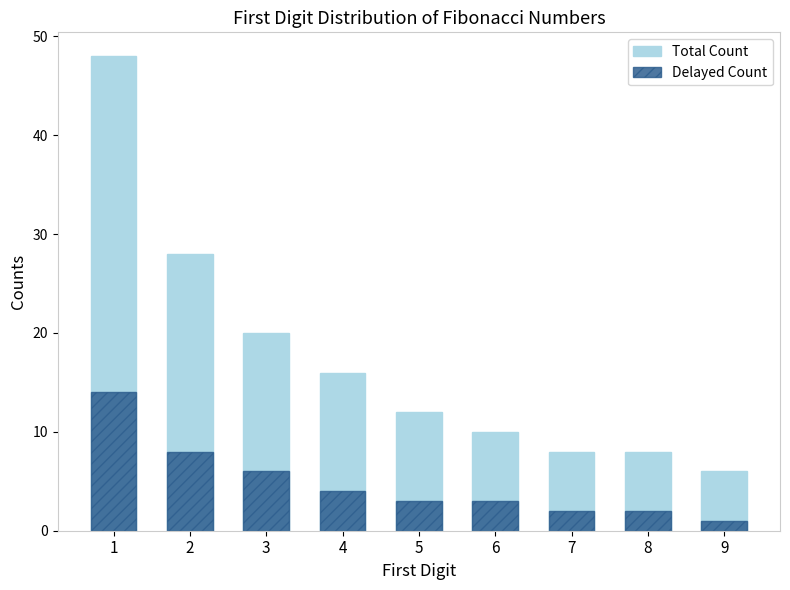

Which has a higher value, 8 or 1?

1